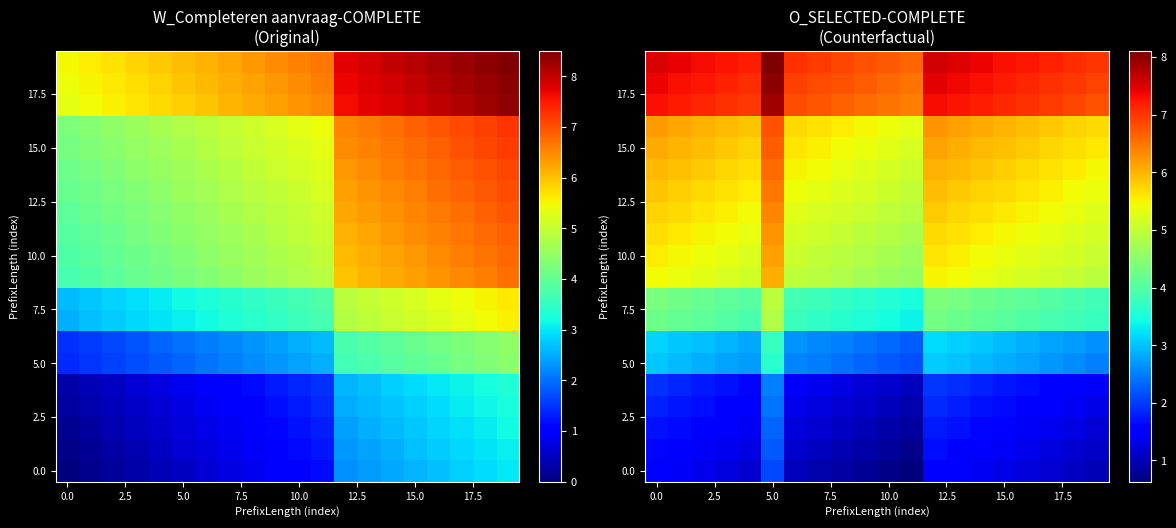

The value of 0.0 at 5.0 is 1.1. True or false?

False